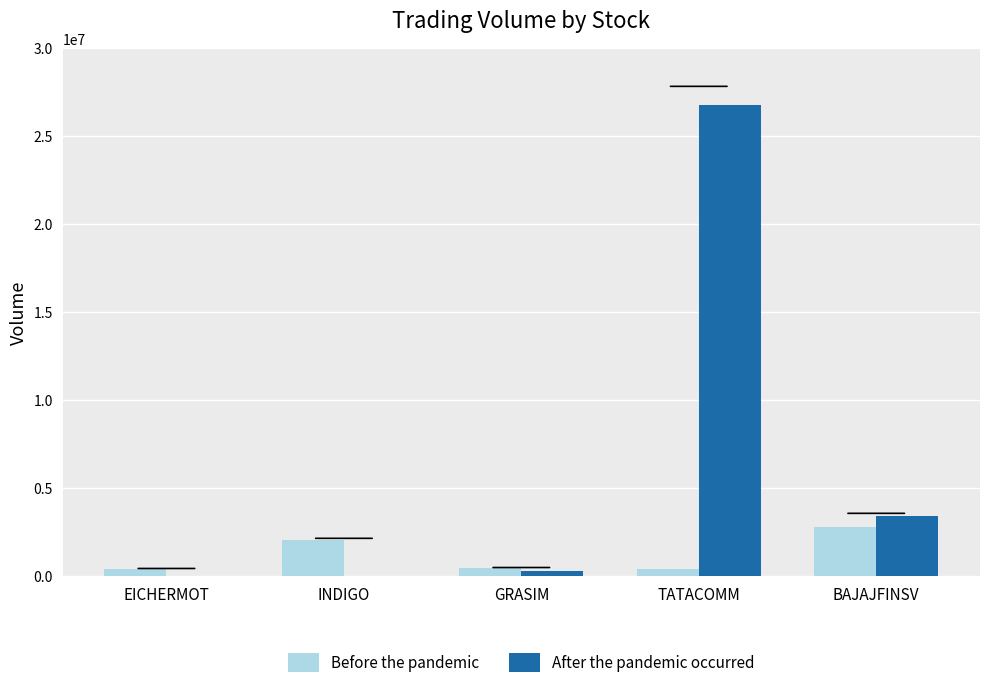

What is the highest value of the Before the pandemic series?

2787254